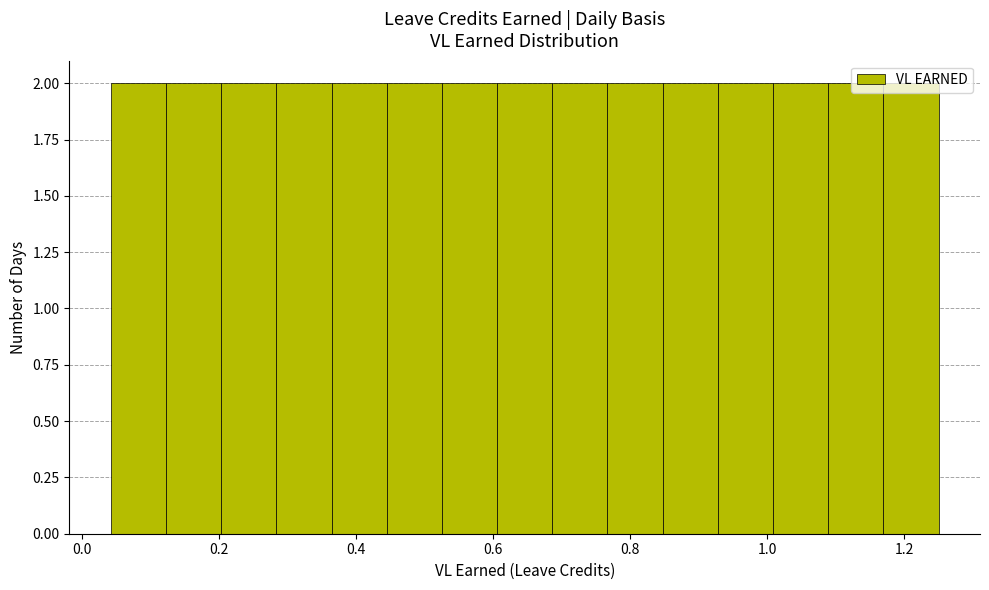

Reading left to right, transcribe this chart: for each bar, give the range it covers on the x-axis and its height. Neither the bar edges nor the heights are printed on the chart, so give them approximately, as read against the axes.

0.04 to 0.12: 2
0.12 to 0.20: 2
0.20 to 0.28: 2
0.28 to 0.36: 2
0.36 to 0.44: 2
0.44 to 0.52: 2
0.52 to 0.60: 2
0.60 to 0.68: 2
0.68 to 0.76: 2
0.76 to 0.84: 2
0.84 to 0.92: 2
0.92 to 1.00: 2
1.00 to 1.08: 2
1.08 to 1.16: 2
1.16 to 1.26: 2